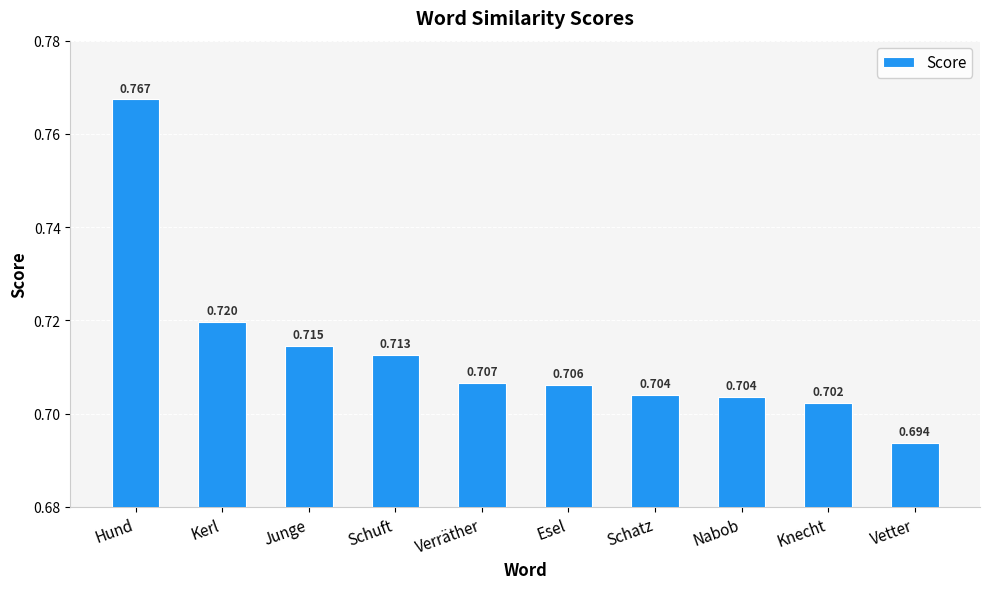

Are the bars grouped side by side (vs. stacked)?

No